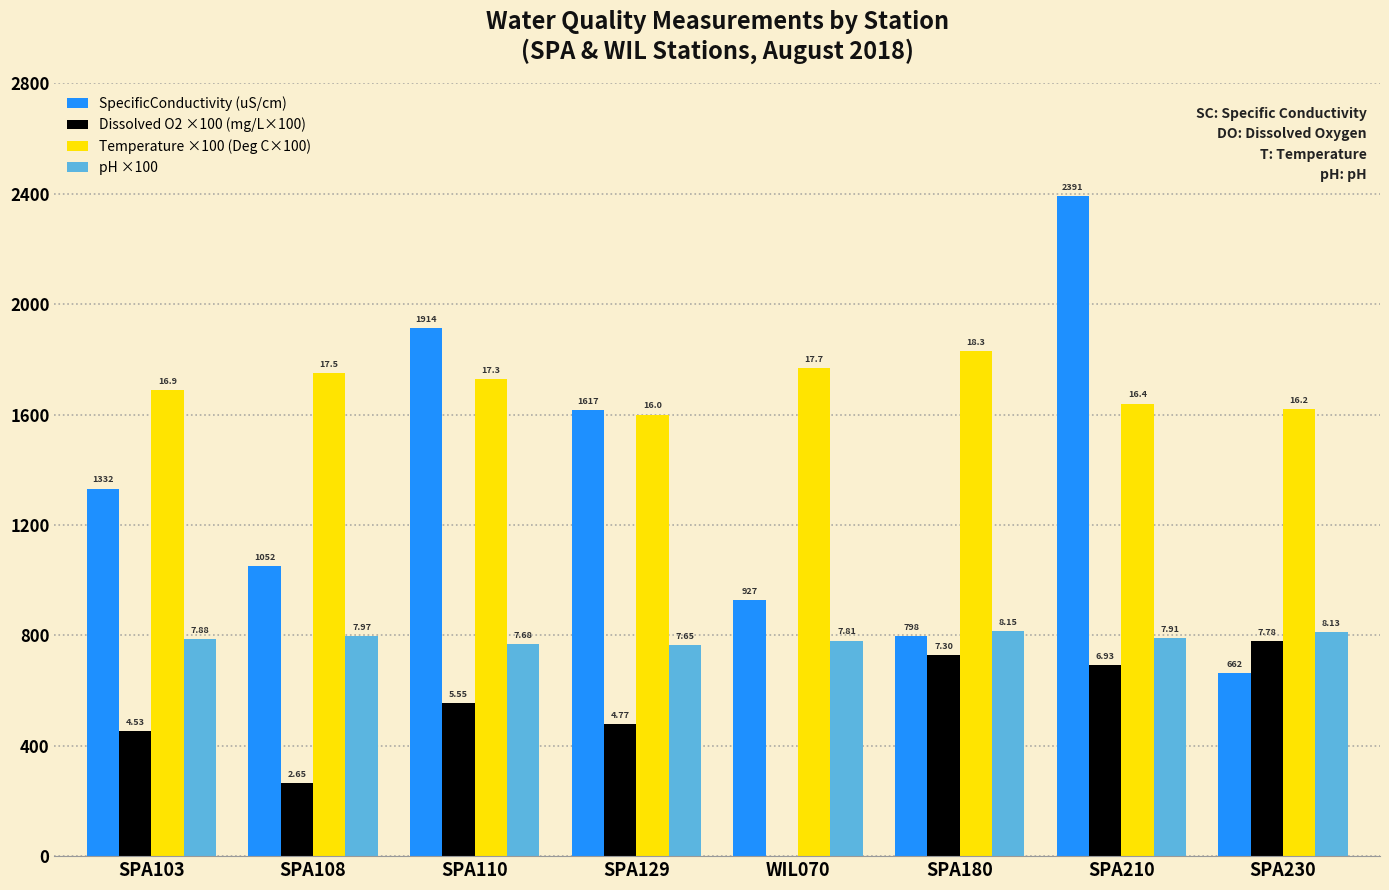

What are all the series names shown in the legend?

SpecificConductivity (uS/cm), Dissolved O2 ×100 (mg/L×100), Temperature ×100 (Deg C×100), pH ×100